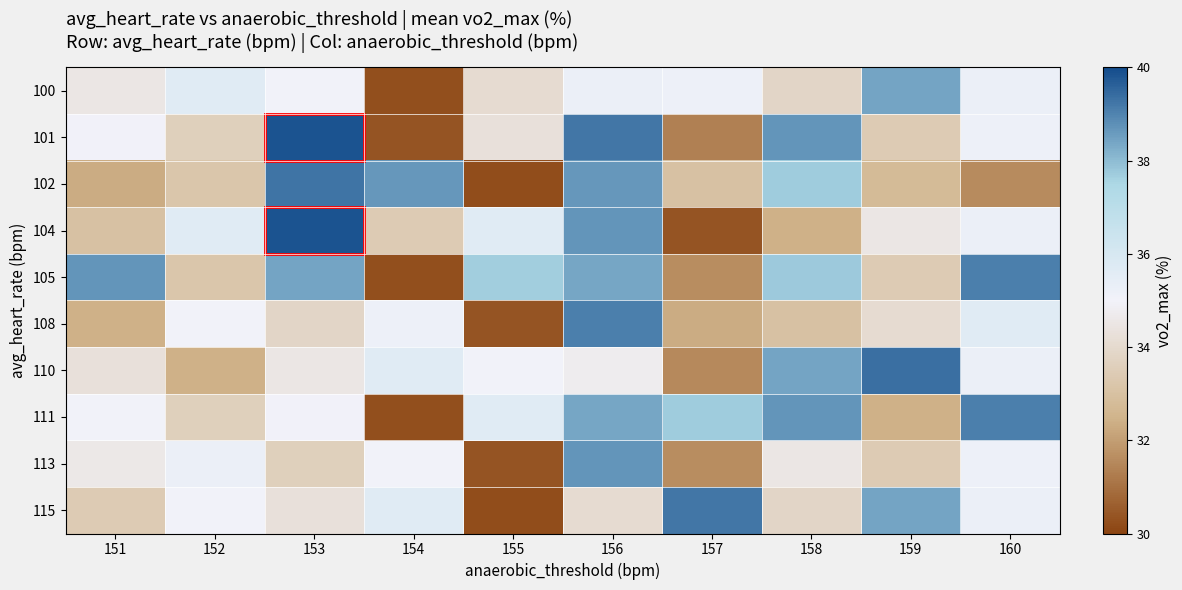

At how many categories does at least one series exceed 34?

10